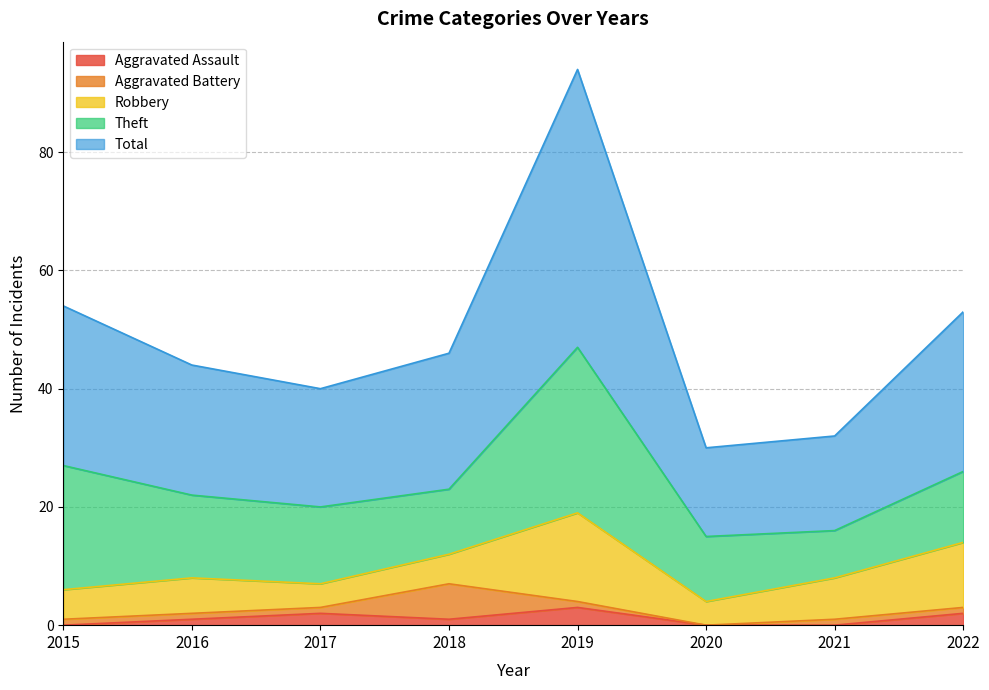

At which category is the sum across all series the highest?

2019